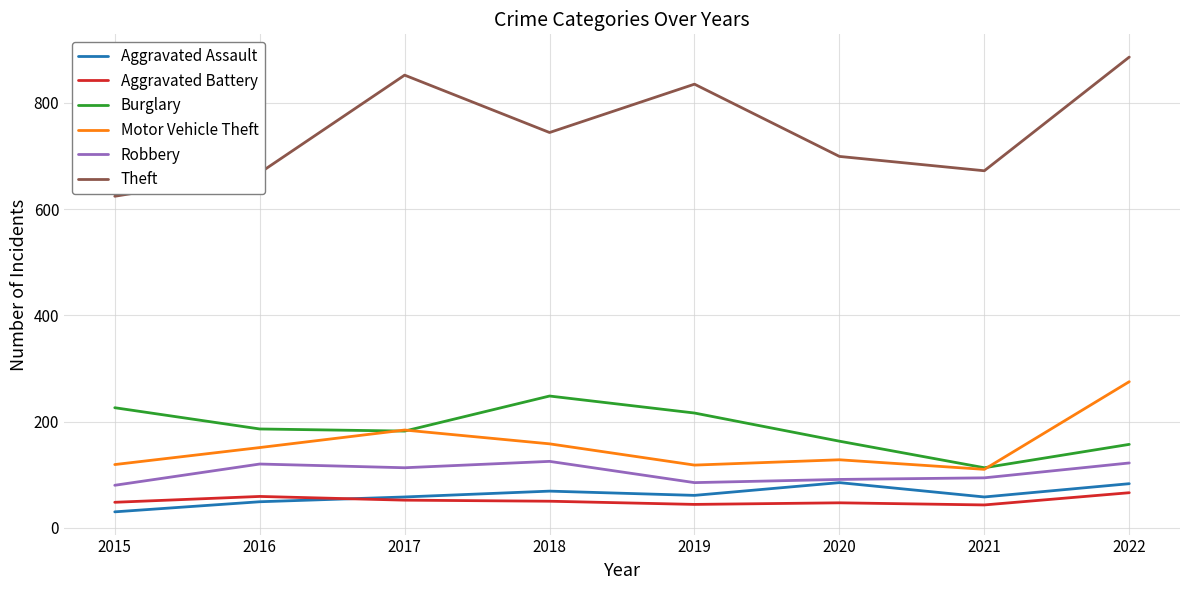

At which category is the sum across all series the highest?

2022